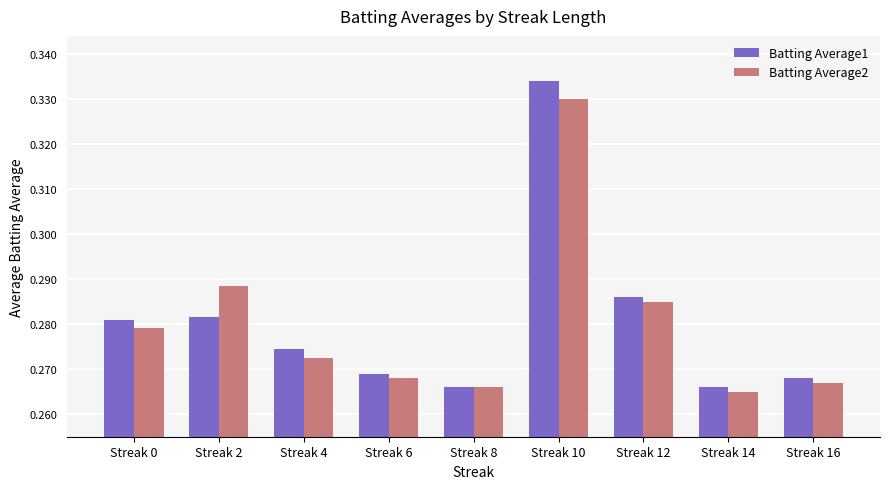

Rank the series at Streak 10 from highest to lowest value.

Batting Average1, Batting Average2